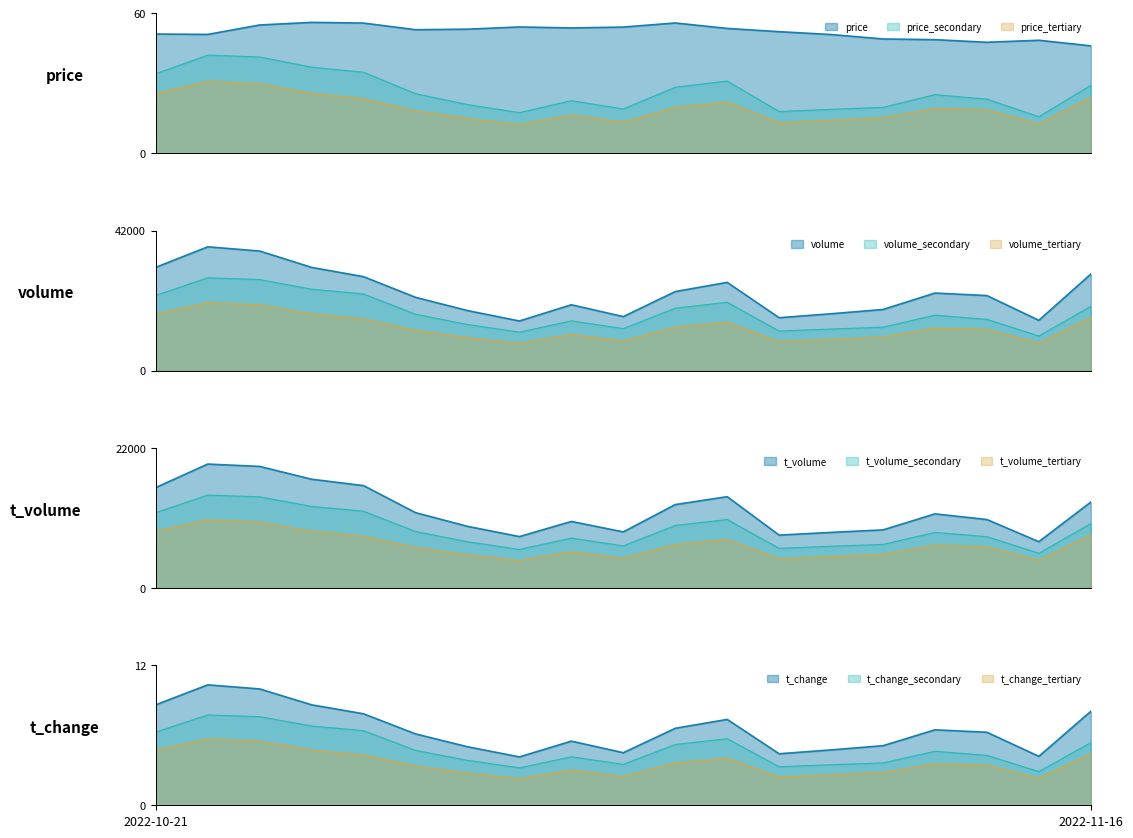

How many interior local peaks does the volume series have?

4